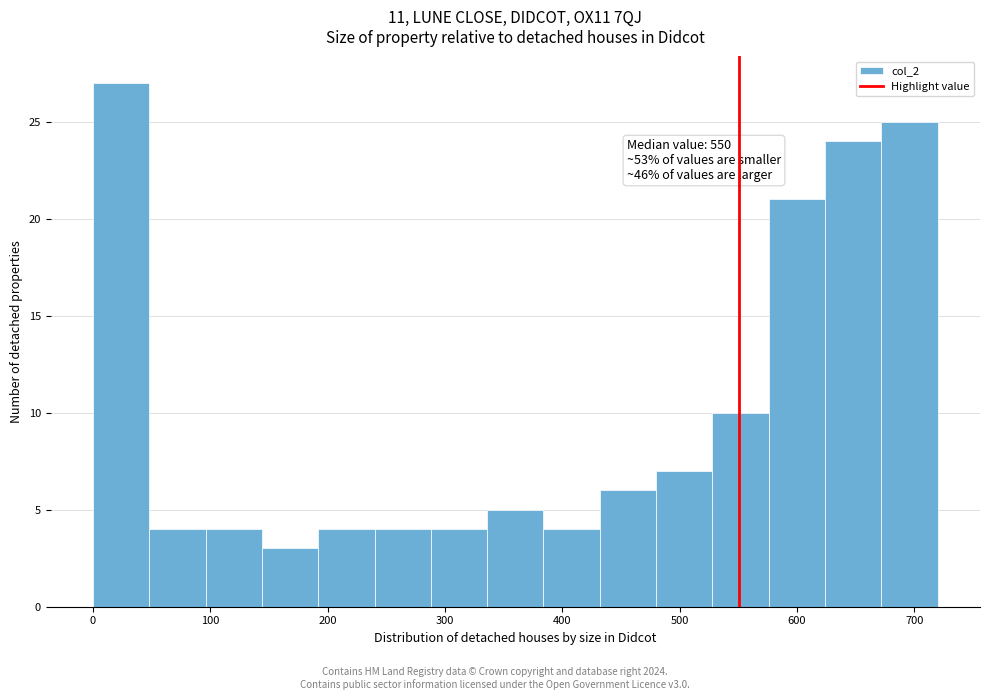

Which range on the x-axis has the tallest bar?

0 to 48